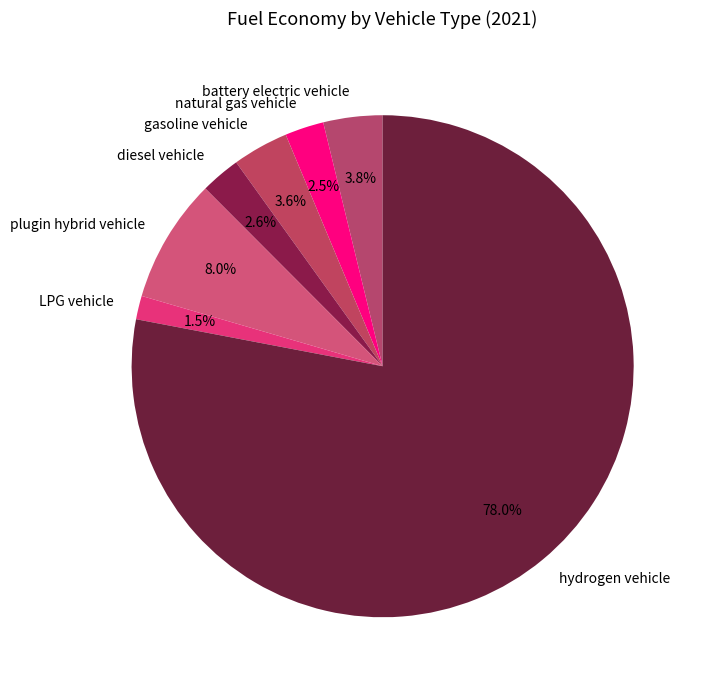

Combined, do battery electric vehicle and diesel vehicle account for over 50%?

No